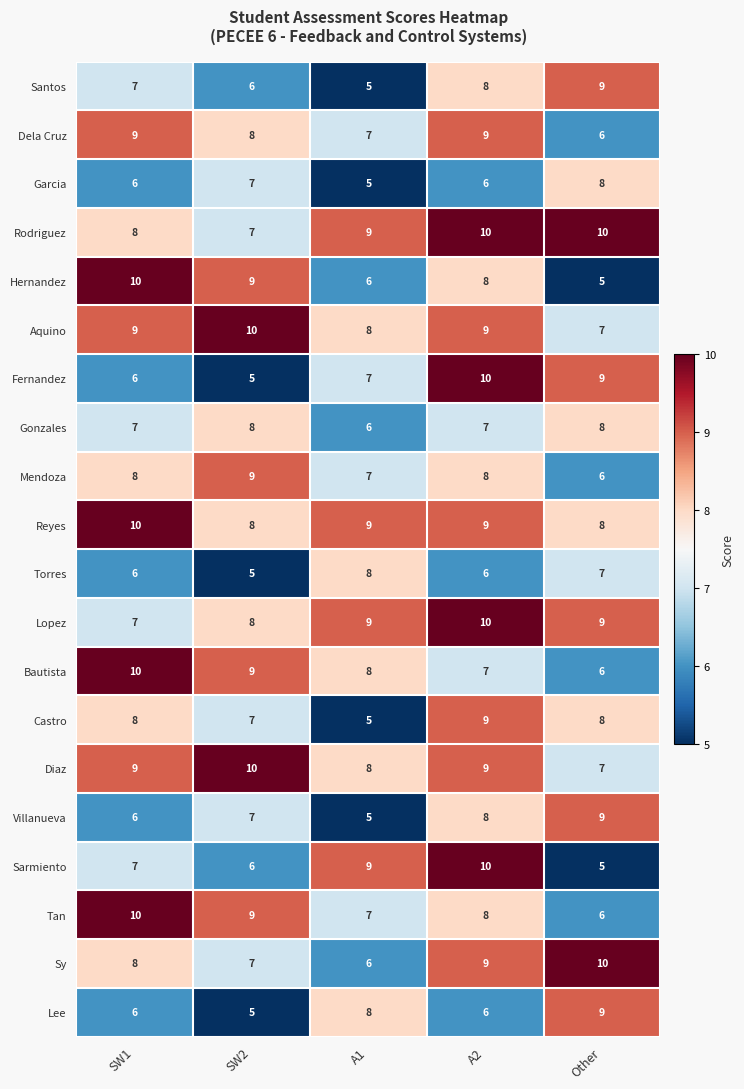

Which series changed the most between SW1 and Other?

Hernandez